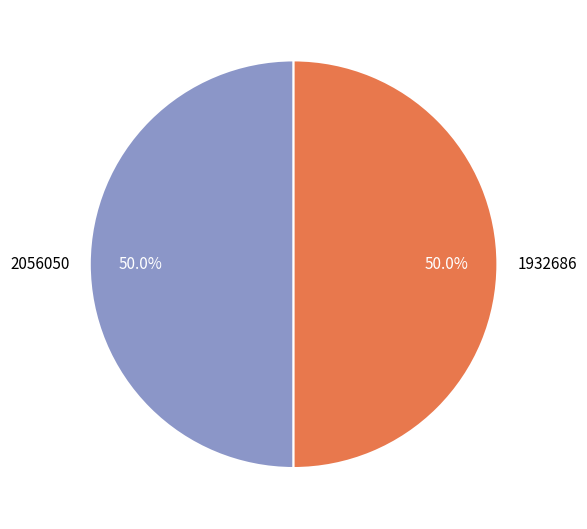

What is the ratio of the value at 1932686 to the value at 2056050?

1.0